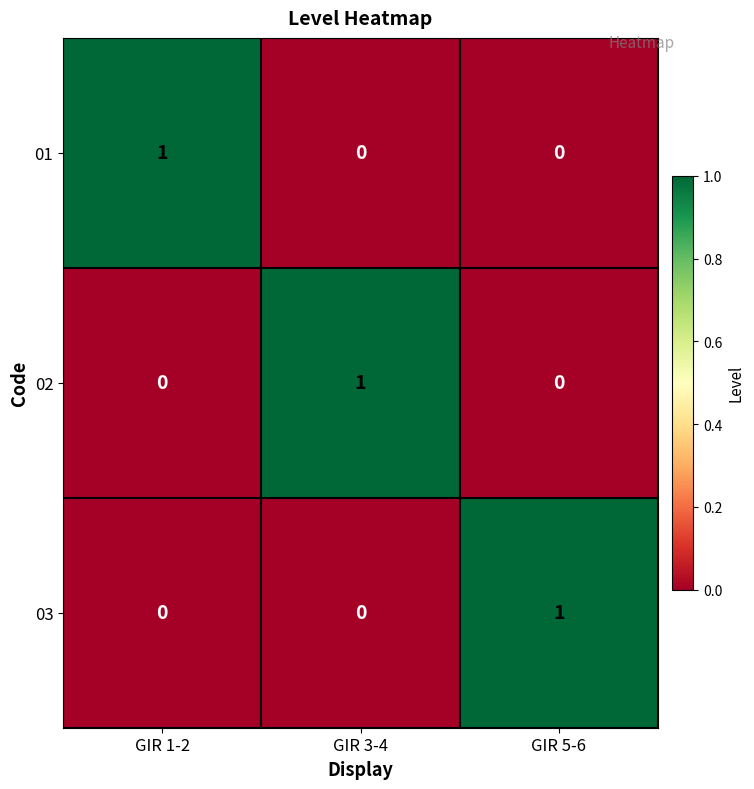

True or false: 02 has a value of -1 at GIR 5-6.

False